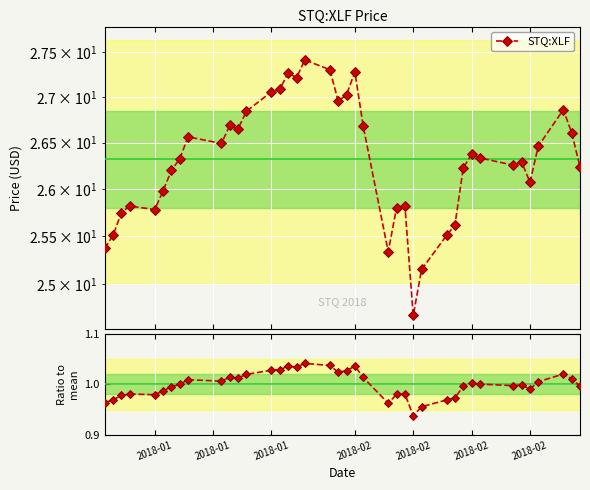

What is the highest value of the Ratio to mean series?

1.0